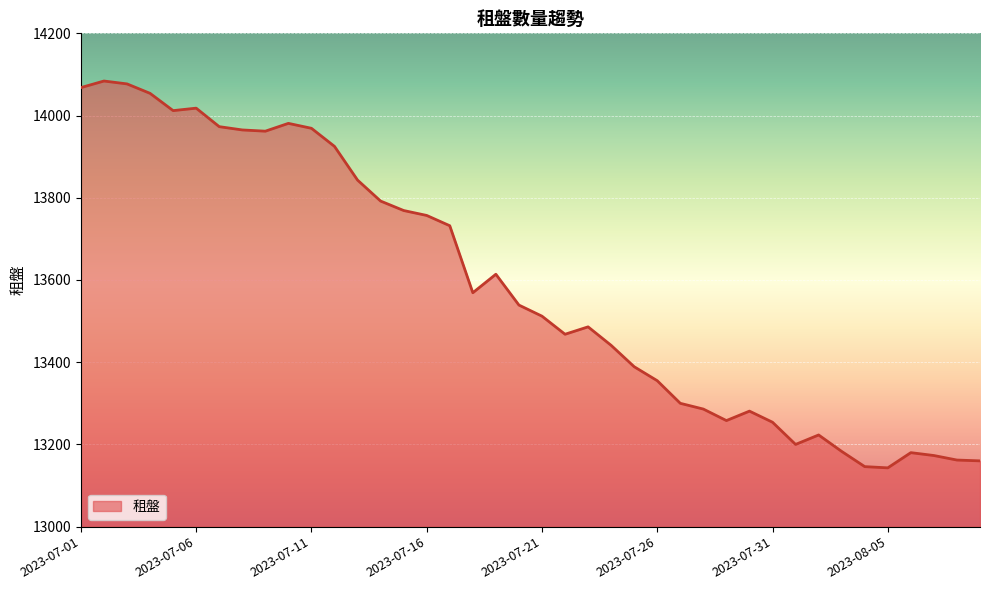

What is the greatest value displayed?

14084